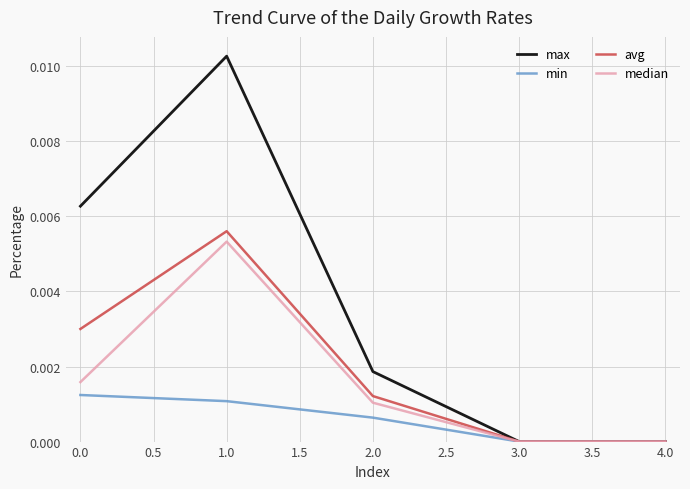

How many lines are shown in the chart?

4